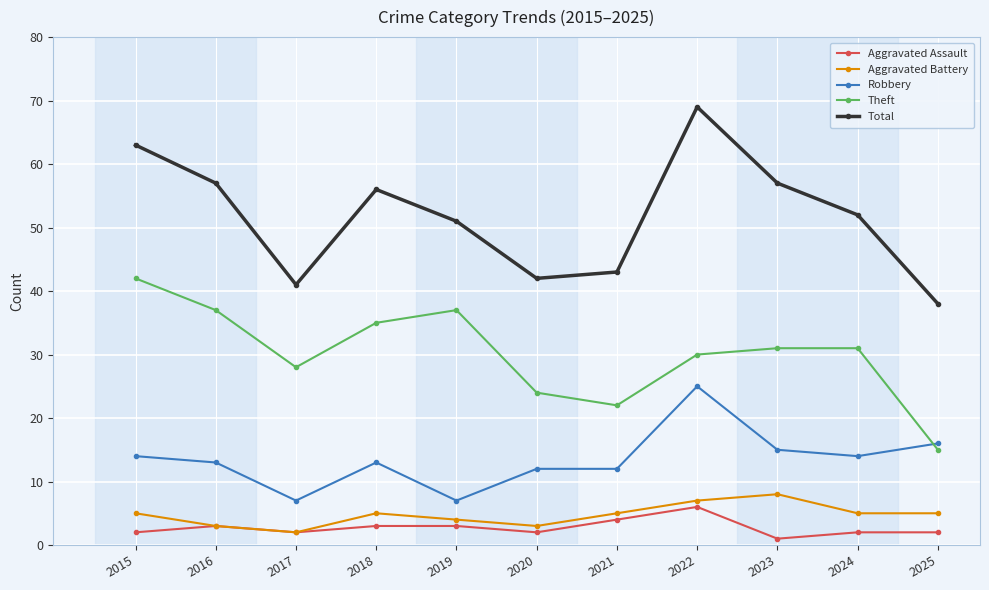

At which category is the sum across all series the highest?

2022